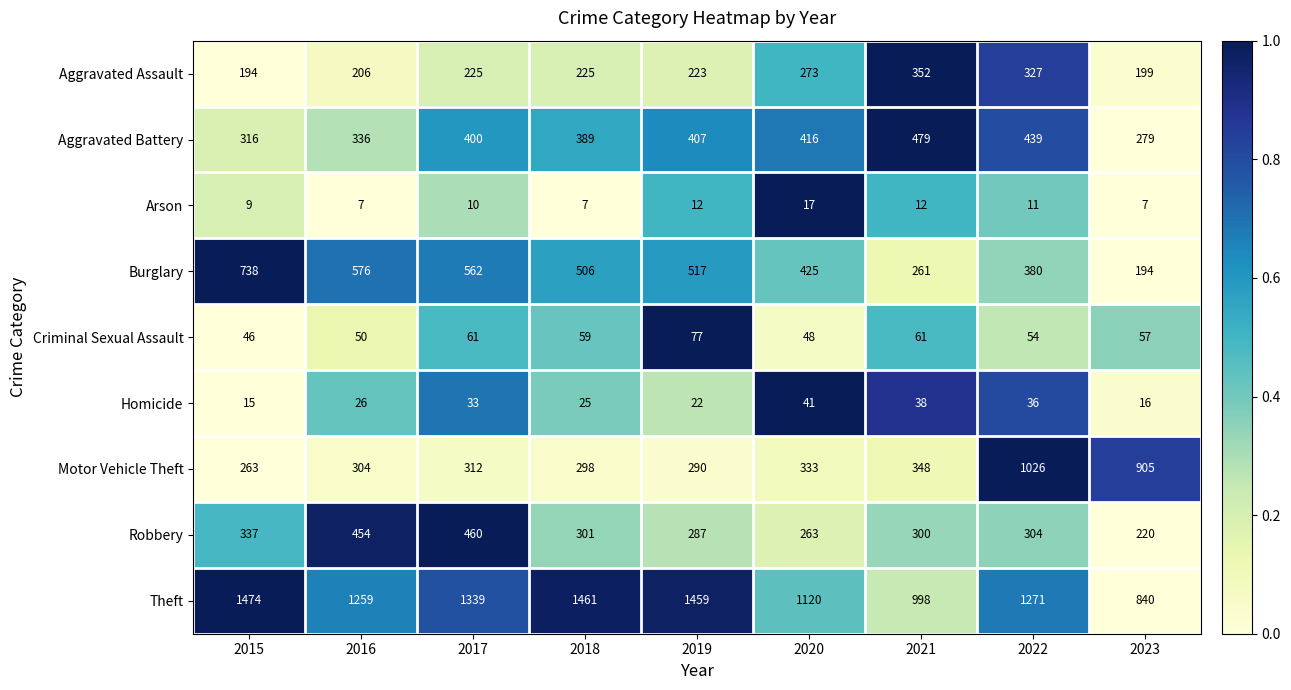

List the series in order of their peak value, highest first.

Theft, Motor Vehicle Theft, Burglary, Aggravated Battery, Robbery, Aggravated Assault, Criminal Sexual Assault, Homicide, Arson